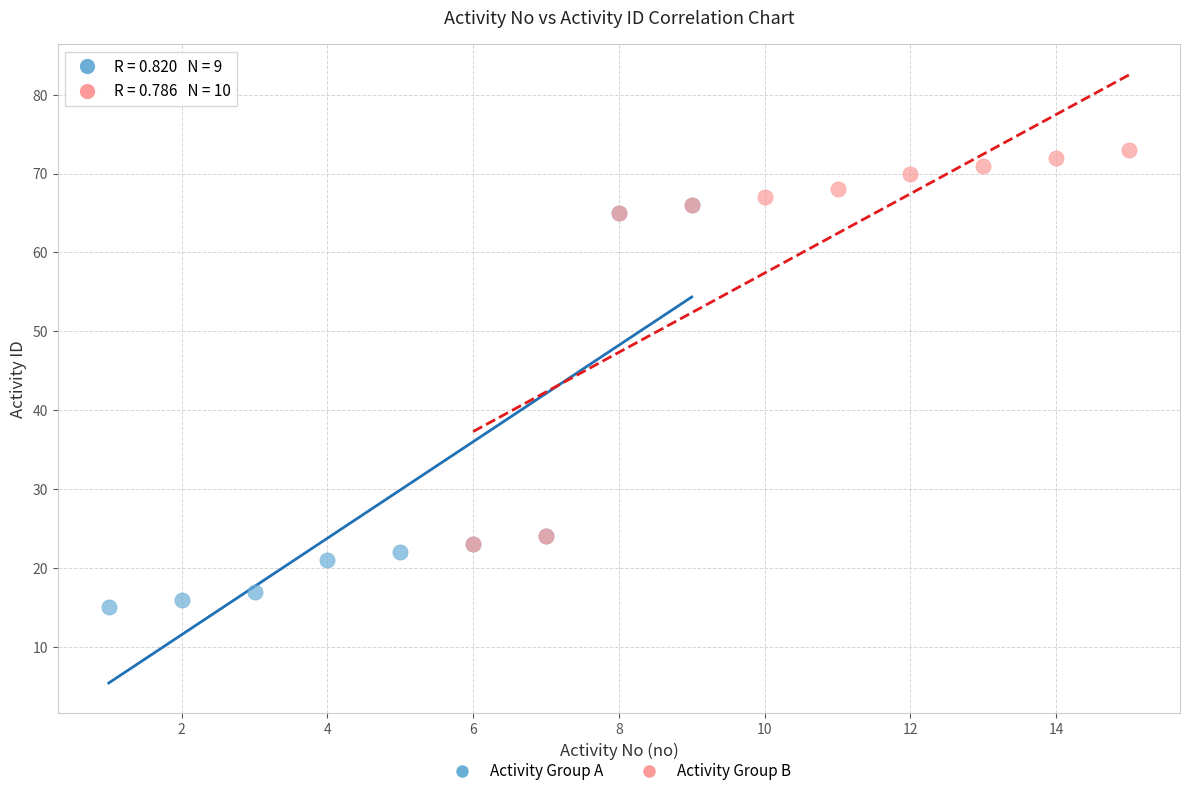

Which series reaches the maximum Y coordinate?

Activity Group B